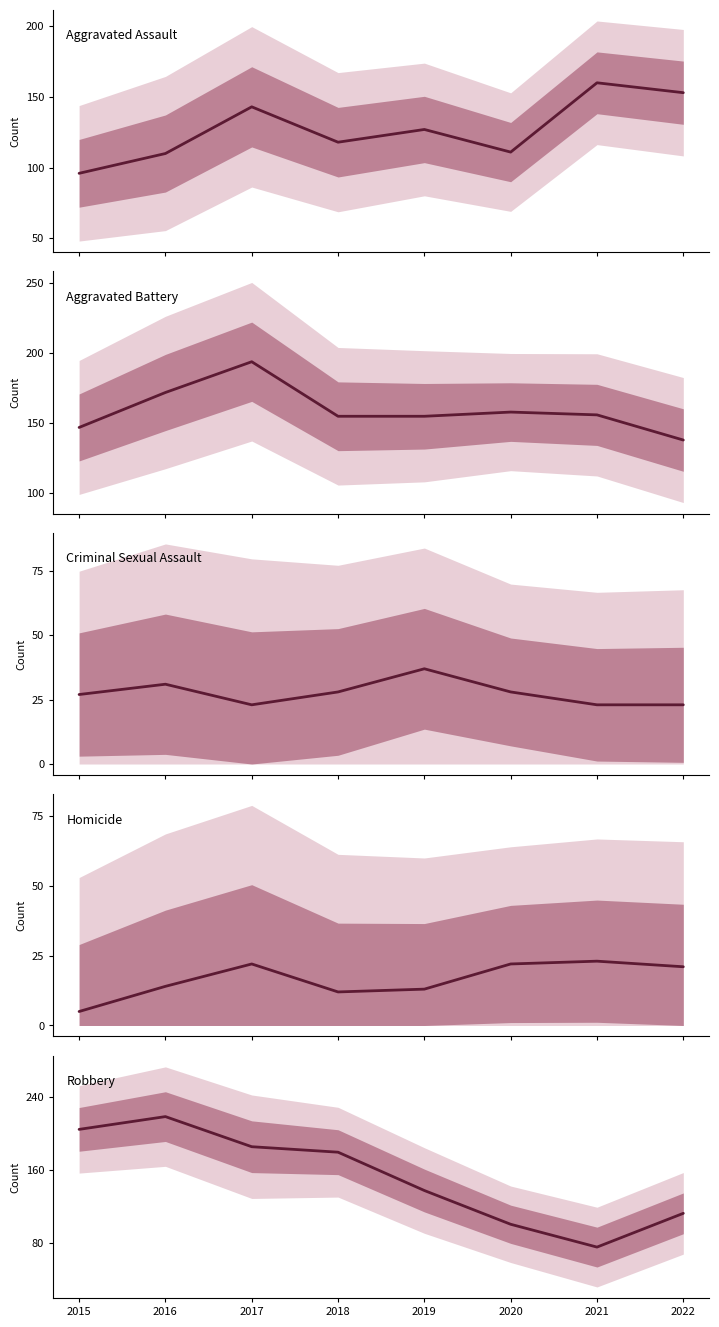

True or false: Robbery and Homicide intersect in this chart.

False